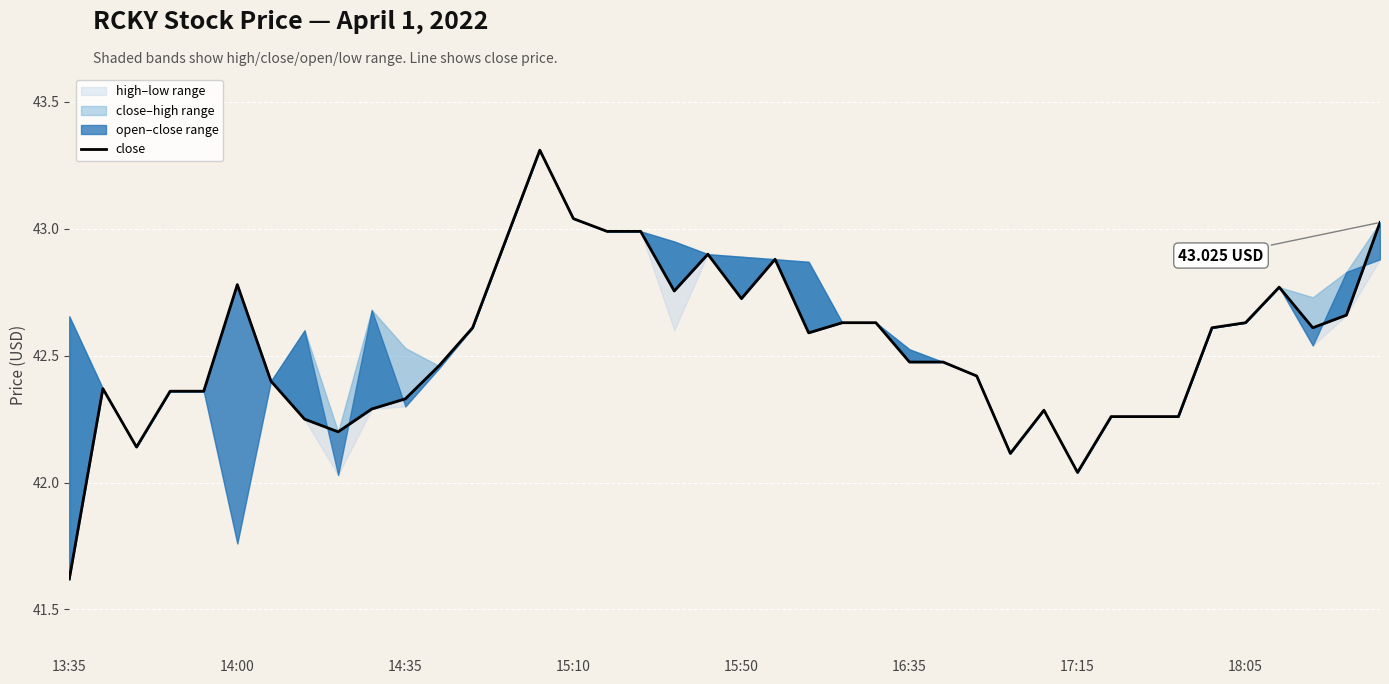

What is the smallest value displayed?

41.6